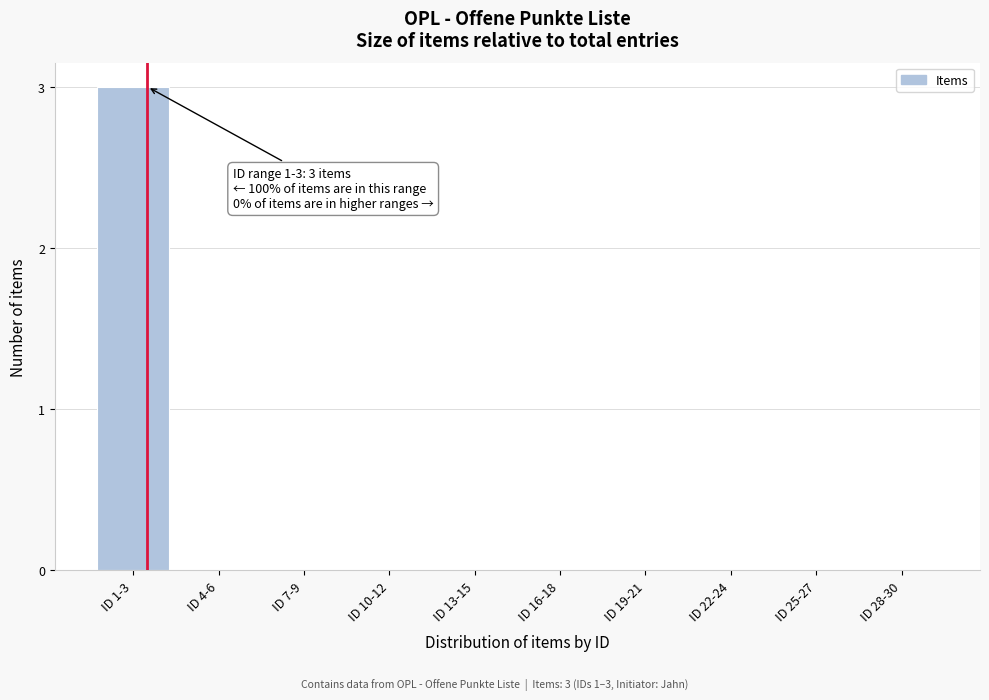

Reading right to left, extract all data points from this chart.

ID 28-30=0	ID 25-27=0	ID 22-24=0	ID 19-21=0	ID 16-18=0	ID 13-15=0	ID 10-12=0	ID 7-9=0	ID 4-6=0	ID 1-3=3